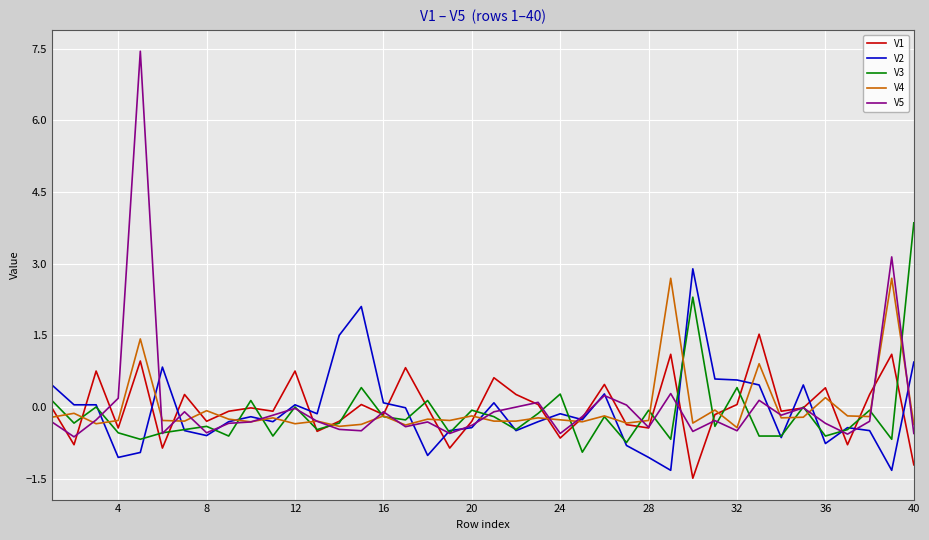

Is this an area chart (filled region under the line)?

No